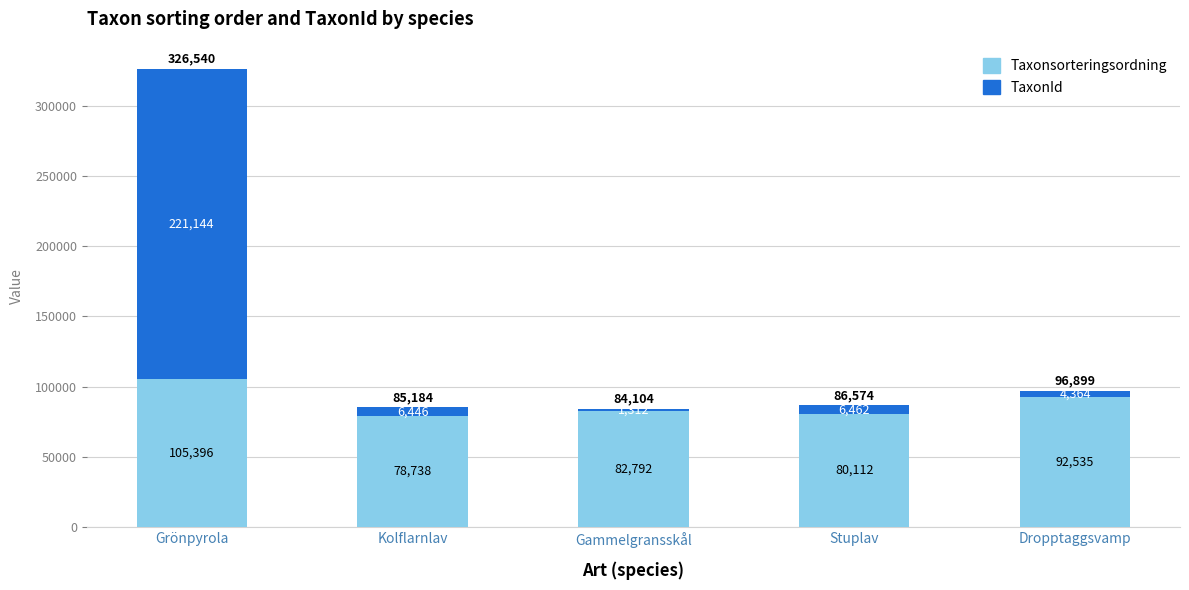

Does the chart contain any negative values?

No